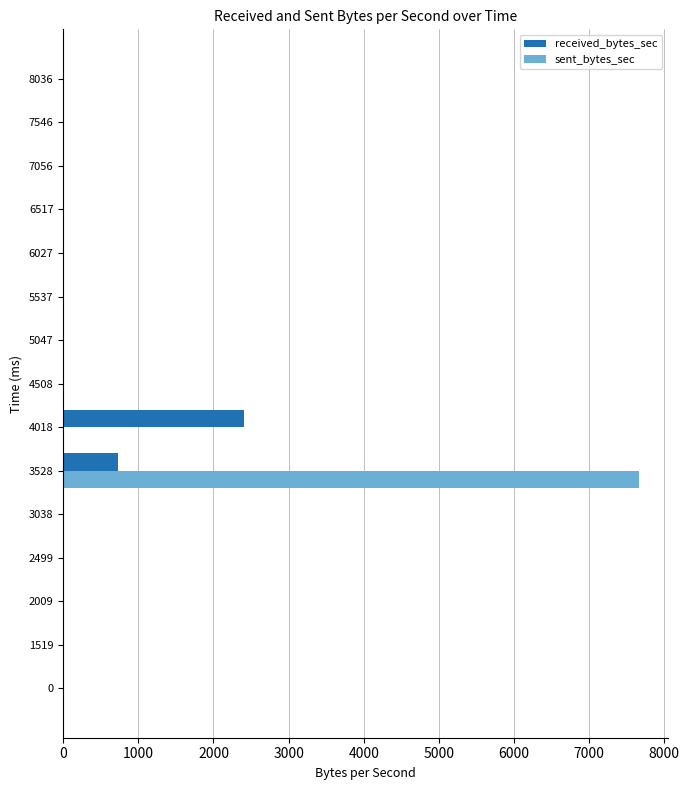

At which category is the sum across all series the highest?

3528